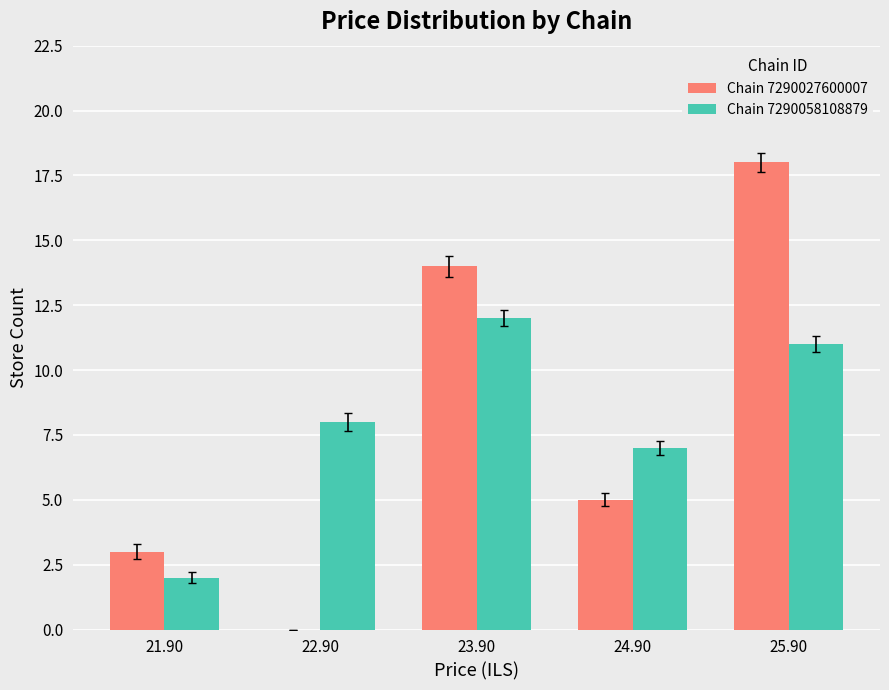

At which label is Chain 7290027600007 closest to 9?

24.90